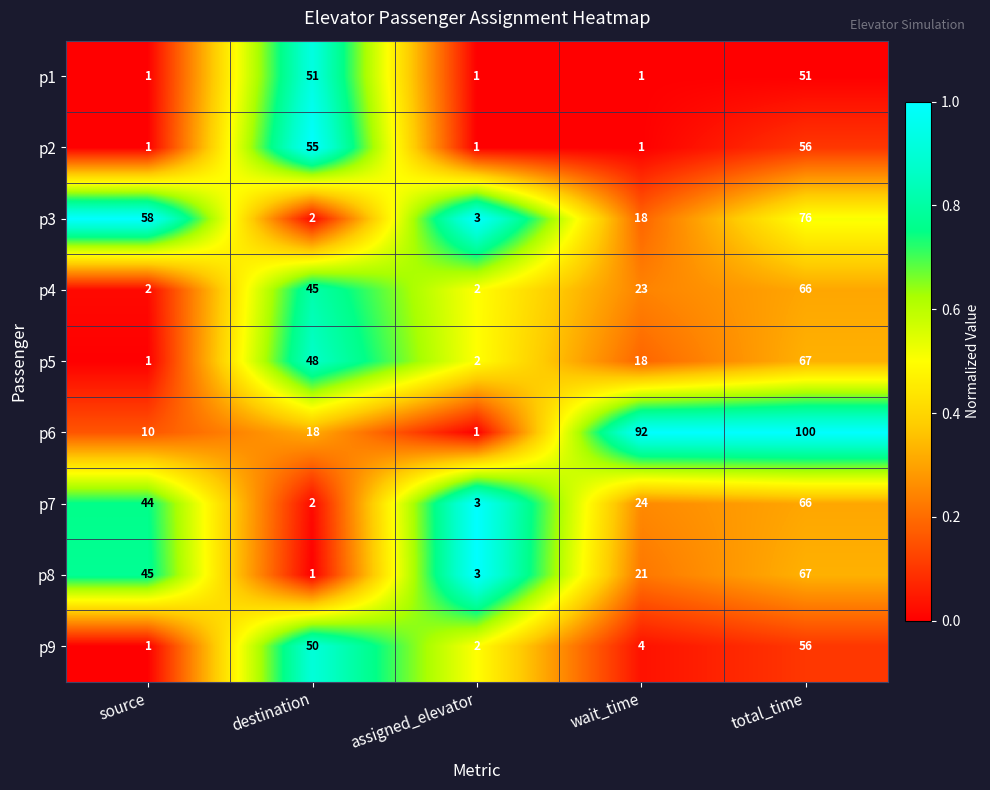

List the labels in order of p9 value, largest first.

total_time, destination, wait_time, assigned_elevator, source